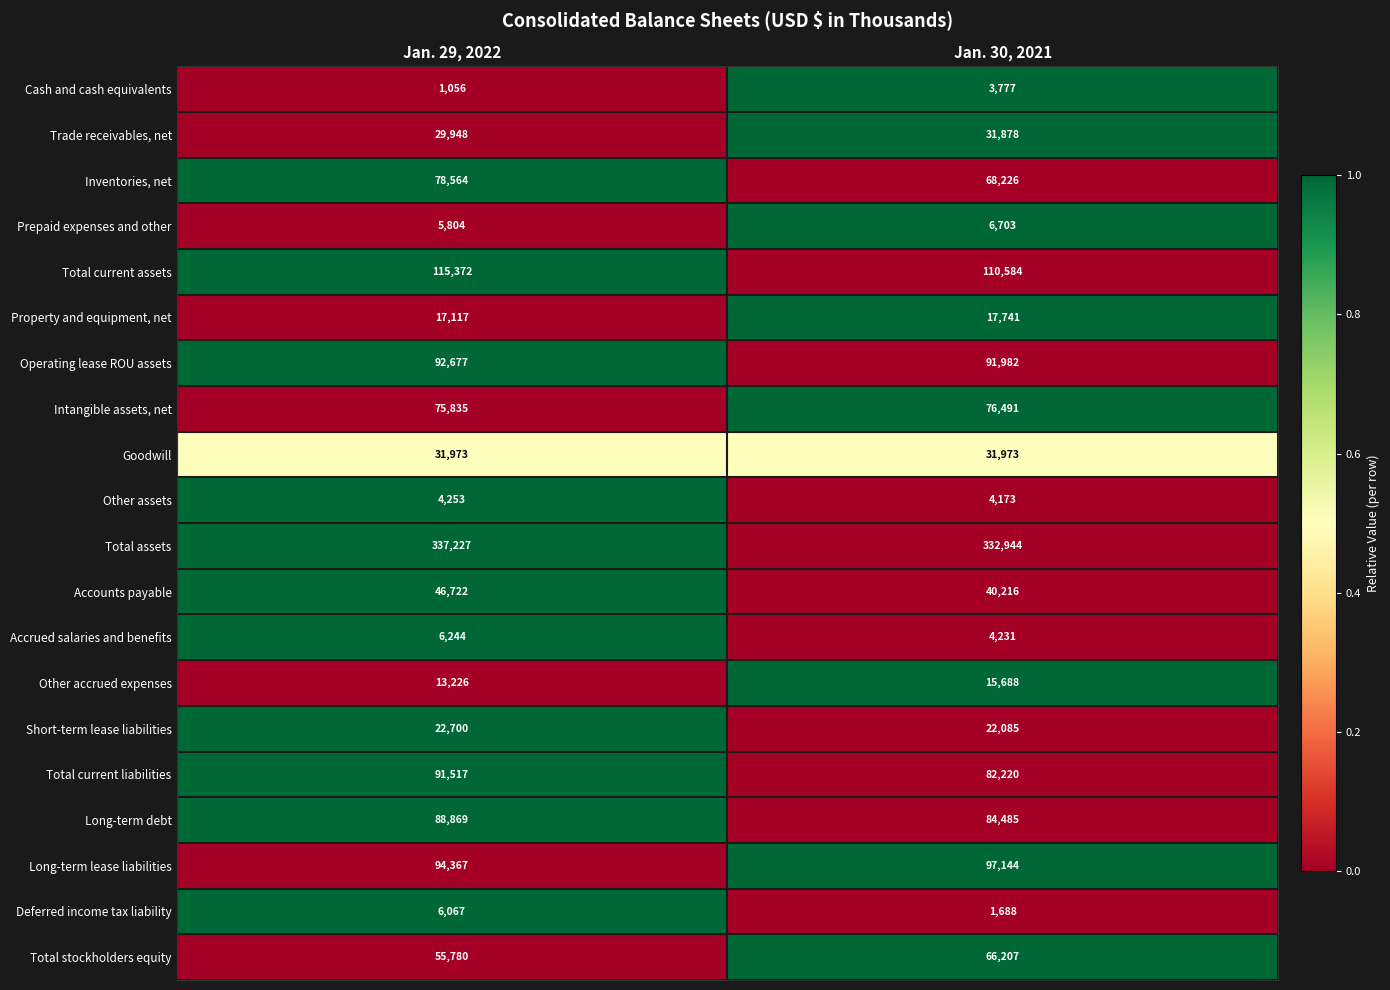

Which series has the widest spread of values?

Total stockholders equity